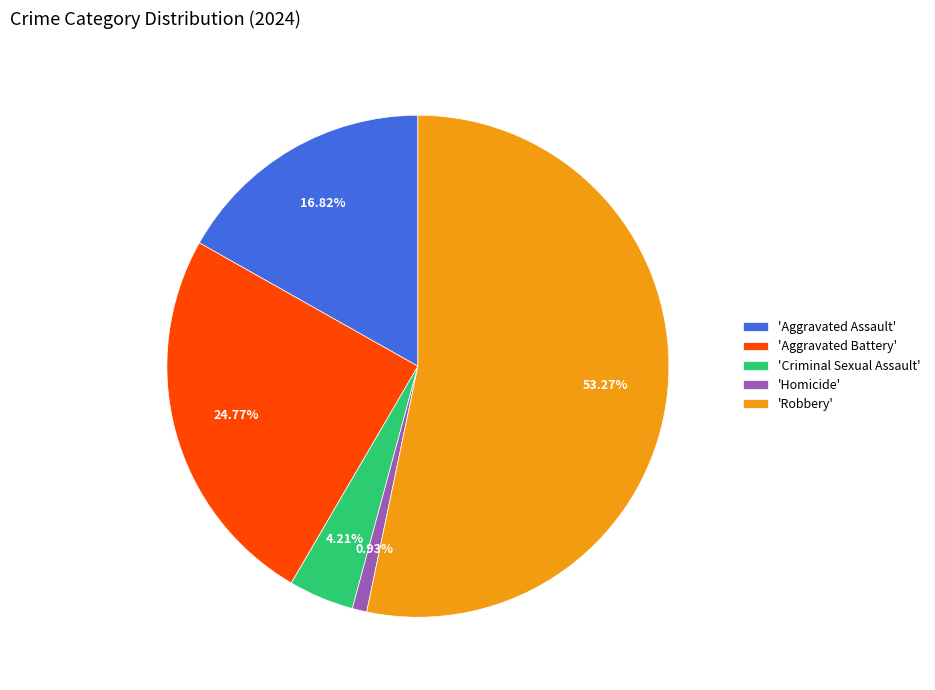

Which has a higher value, 'Criminal Sexual Assault' or 'Aggravated Battery'?

'Aggravated Battery'